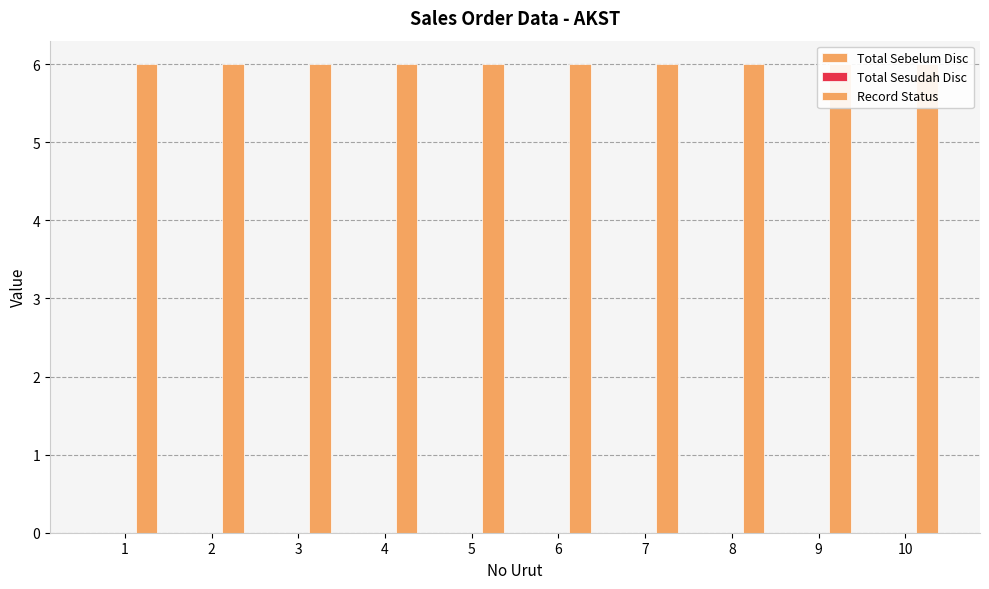

What is the difference between the highest and lowest values at 2?

6